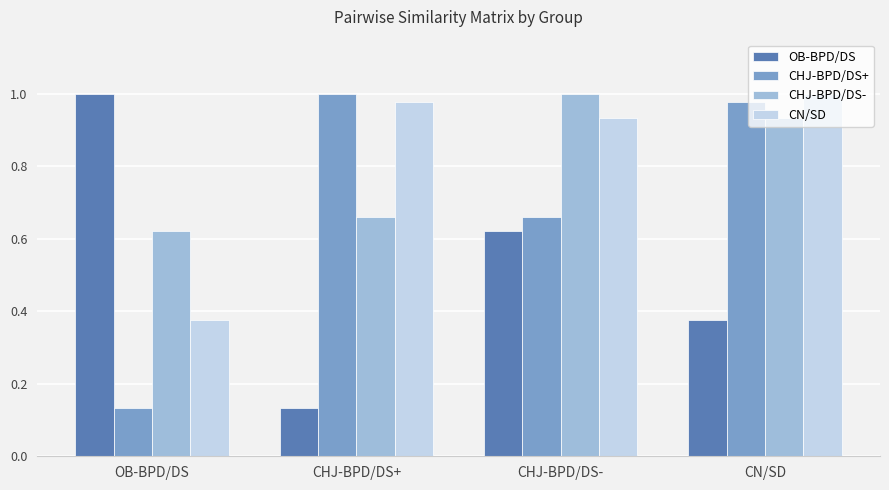

The OB-BPD/DS series shows 1.7 at OB-BPD/DS. True or false?

False